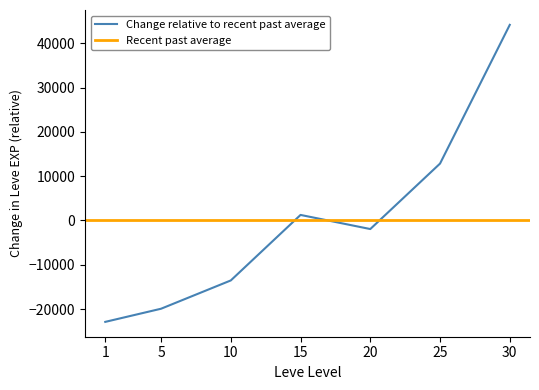

Rank the categories by value from lowest to highest.

1, 5, 10, 20, 15, 25, 30